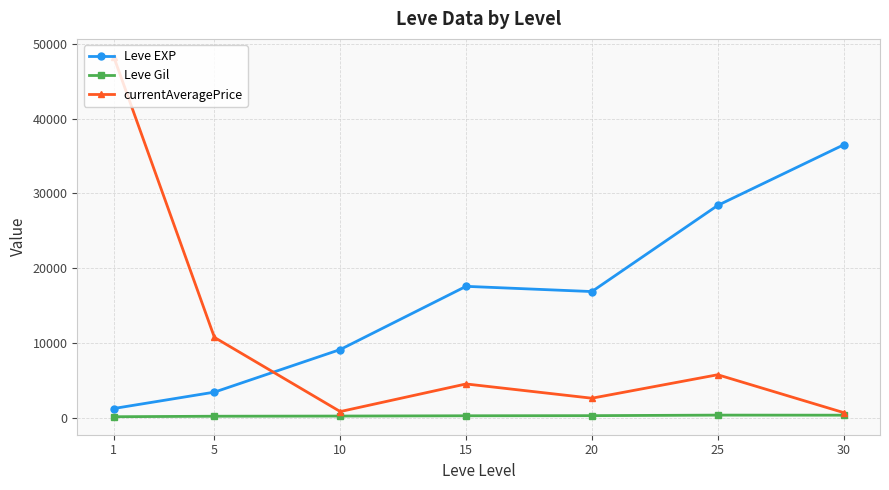

The value of Leve EXP at 30 is 36492.5. True or false?

True